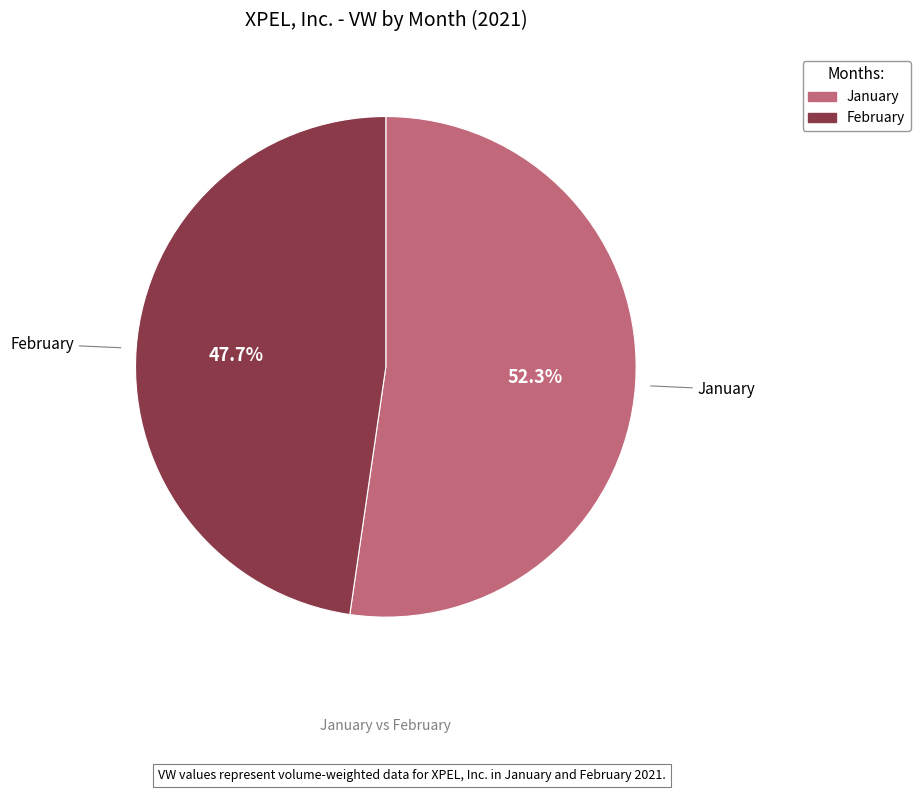

Does any single category account for the majority?

Yes